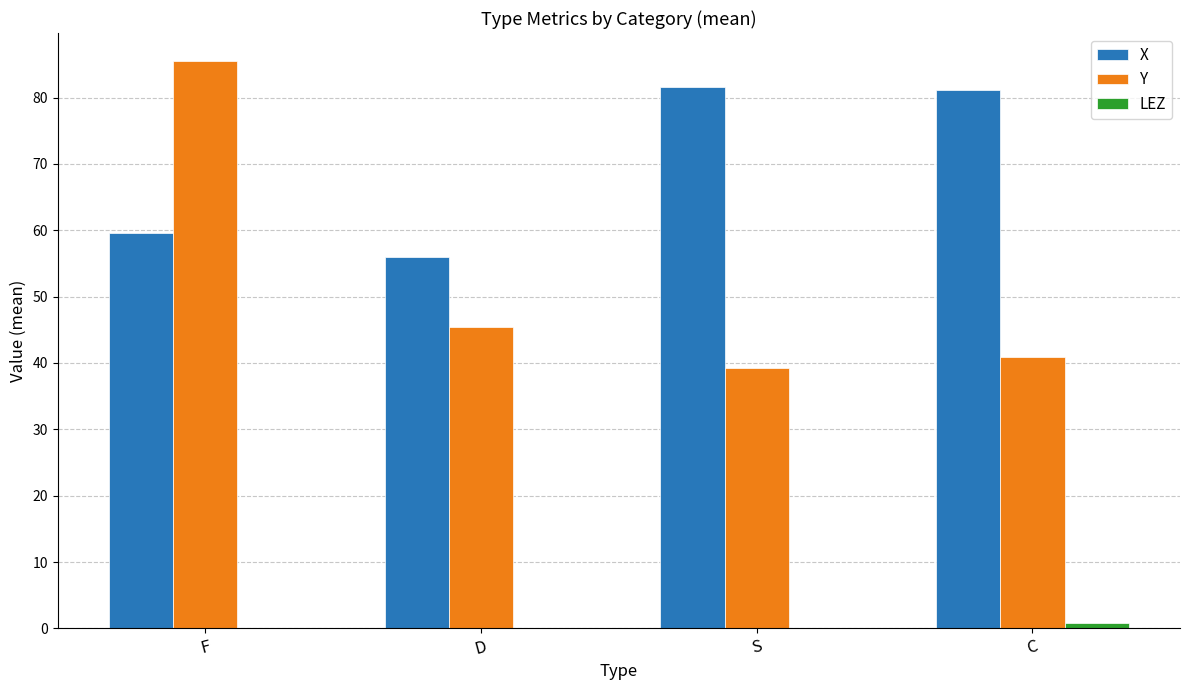

Which series has the largest total across all categories?

X